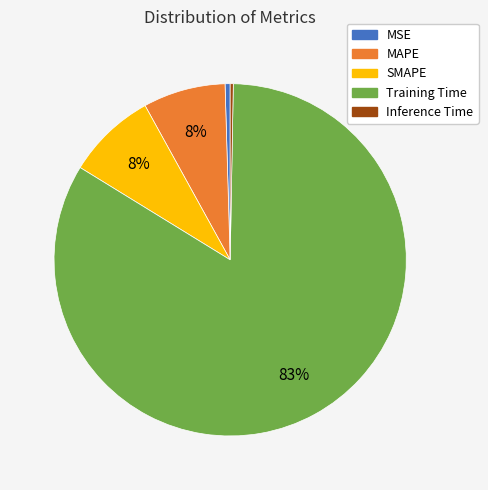

To the nearest percent, what percentage of the pie is SMAPE?

8%